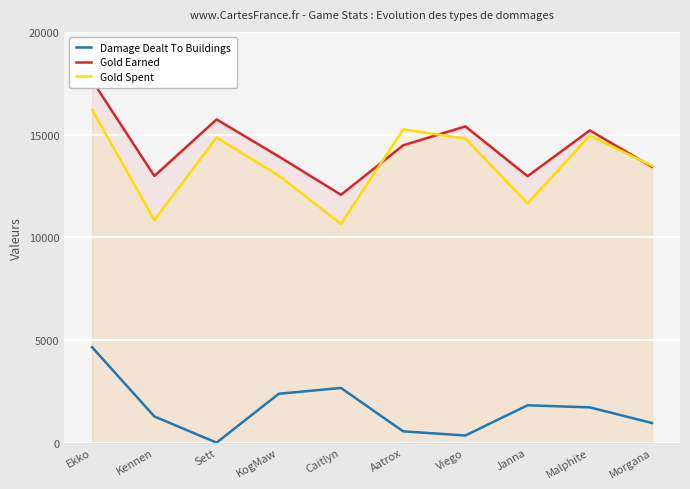

Reading right to left, extract all data points from this chart.

Damage Dealt To Buildings: Morgana=956	Malphite=1718	Janna=1820	Viego=349	Aatrox=551	Caitlyn=2663	KogMaw=2380	Sett=0	Kennen=1276	Ekko=4643
Gold Earned: Morgana=13429	Malphite=15200	Janna=12971	Viego=15395	Aatrox=14475	Caitlyn=12066	KogMaw=13932	Sett=15734	Kennen=12981	Ekko=17628
Gold Spent: Morgana=13480	Malphite=14950	Janna=11650	Viego=14800	Aatrox=15250	Caitlyn=10650	KogMaw=13000	Sett=14850	Kennen=10835	Ekko=16200